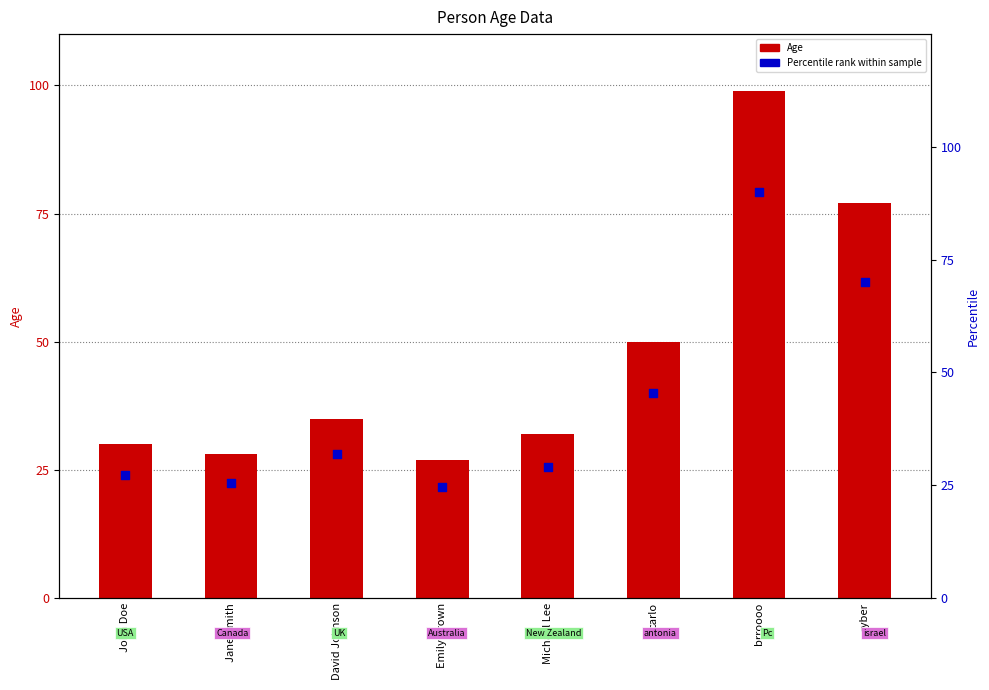

Is the value of Percentile rank at Emily Brown greater than the value of Age at Emily Brown?

No